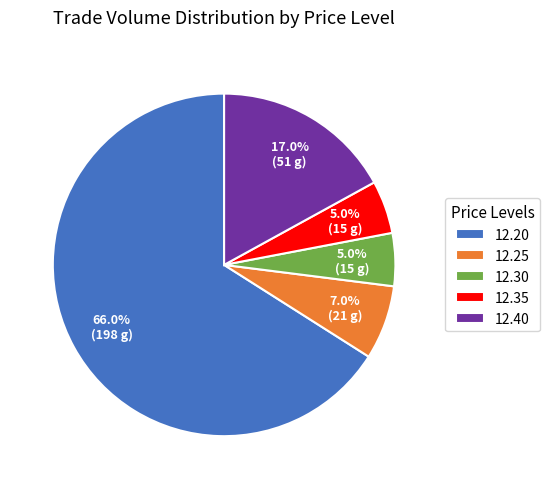

To the nearest percent, what percentage of the pie is 12.20?

66%